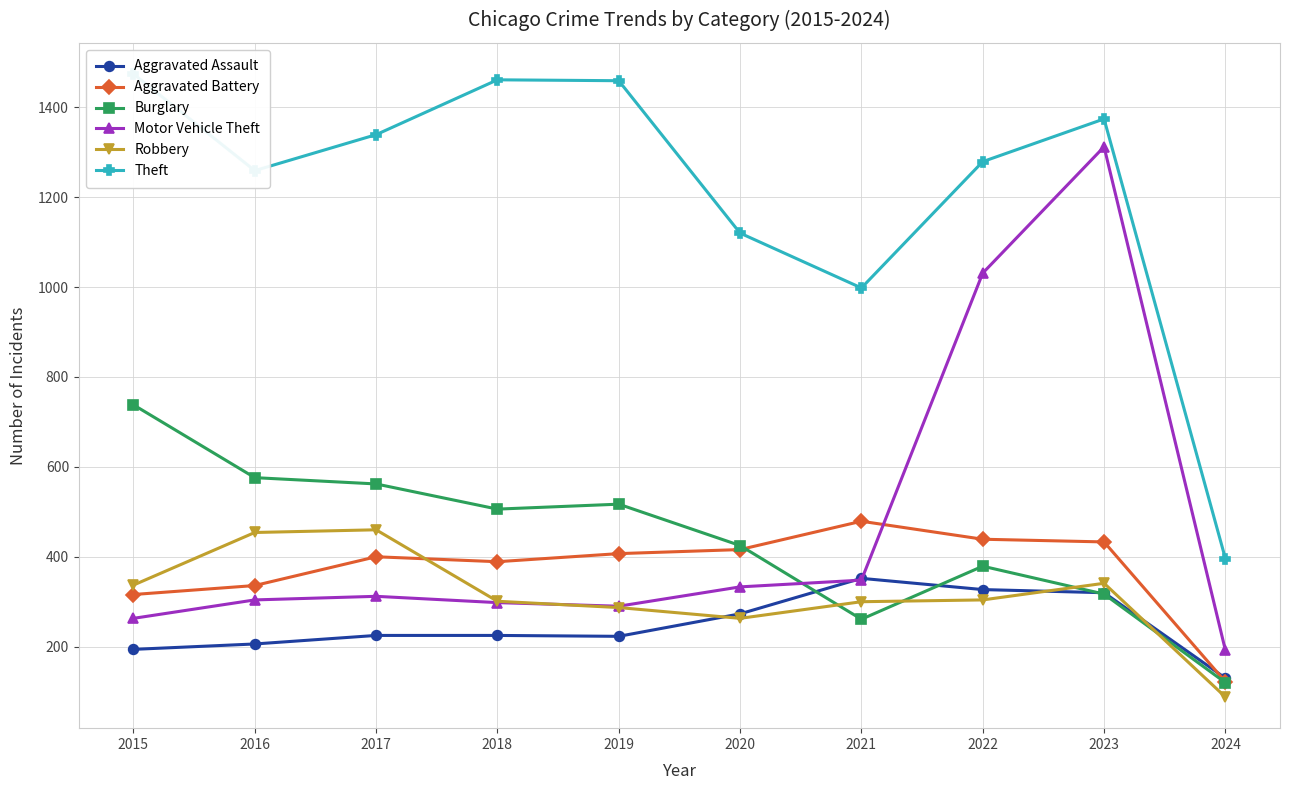

True or false: Robbery and Theft intersect in this chart.

False